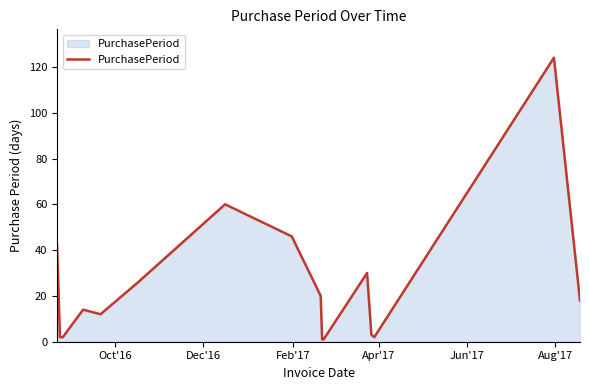

What is the greatest value displayed?

124